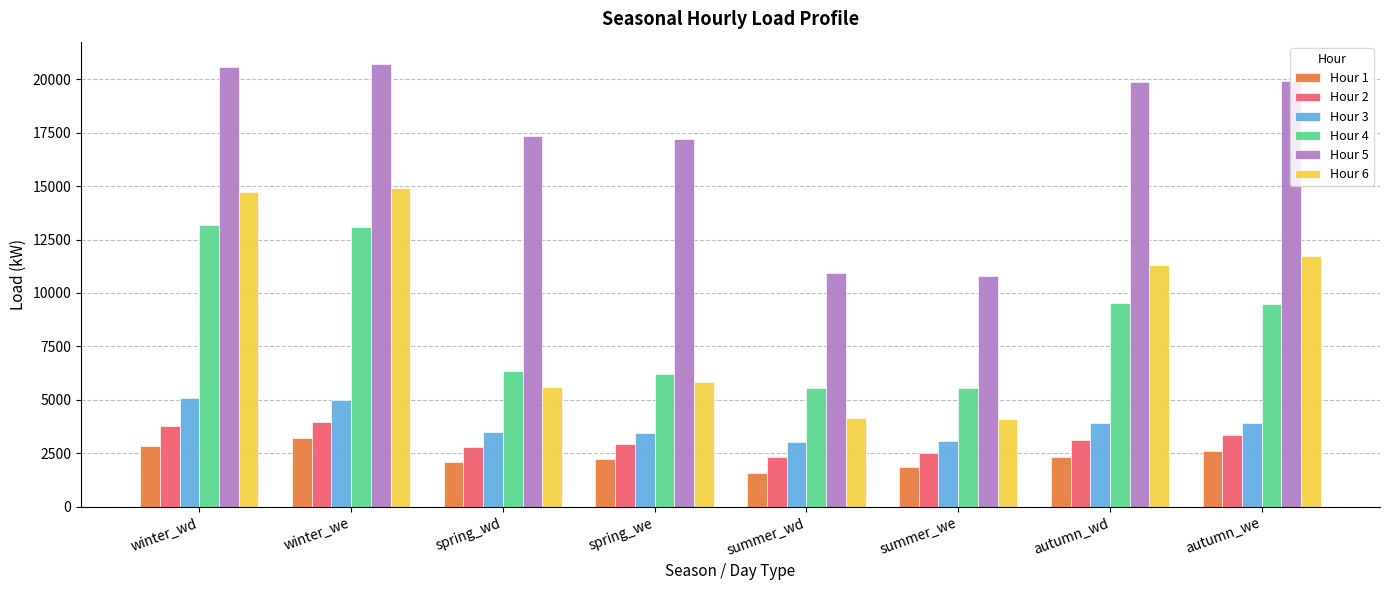

What is the approximate value of Hour 1 at spring_wd?

2105.7